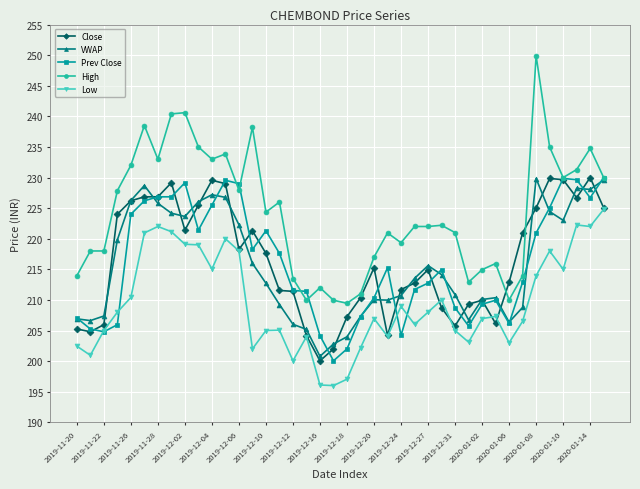

True or false: VWAP and Low cross at least once.

False